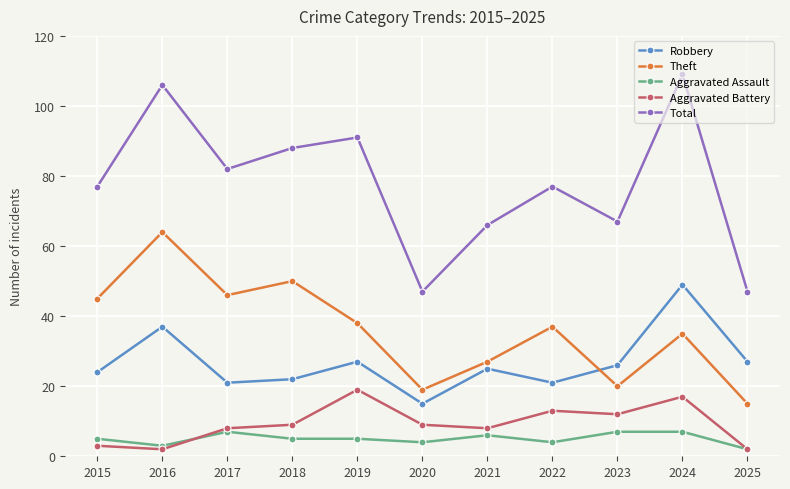

In Theft, how many points are higher than both neighbors (excluding endpoints)?

4